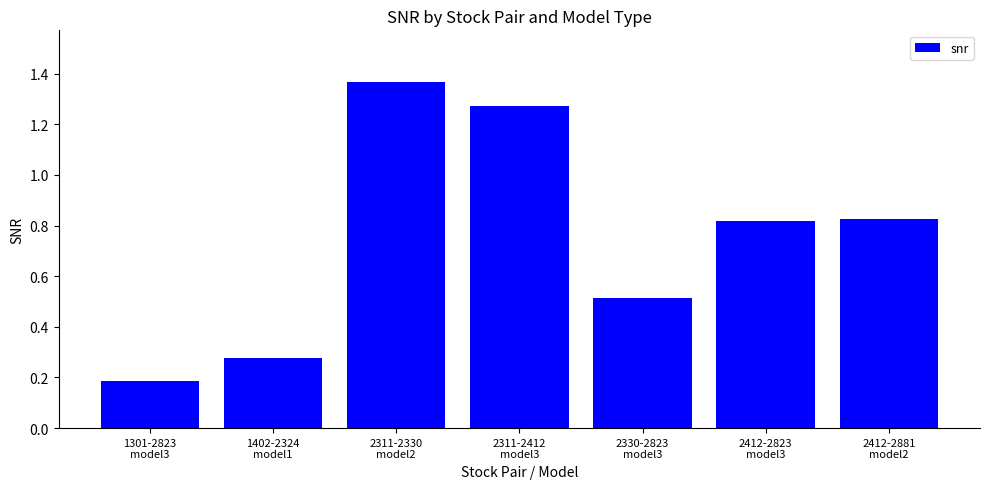

What is the difference between the second highest and second lowest values?

1.0